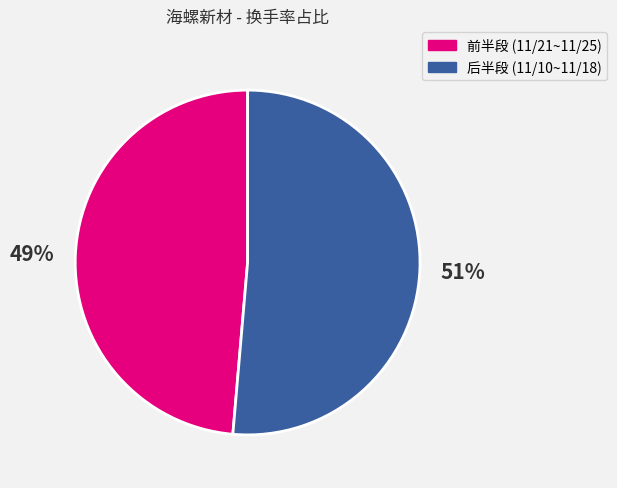

To the nearest percent, what is the average slice percentage?

50%